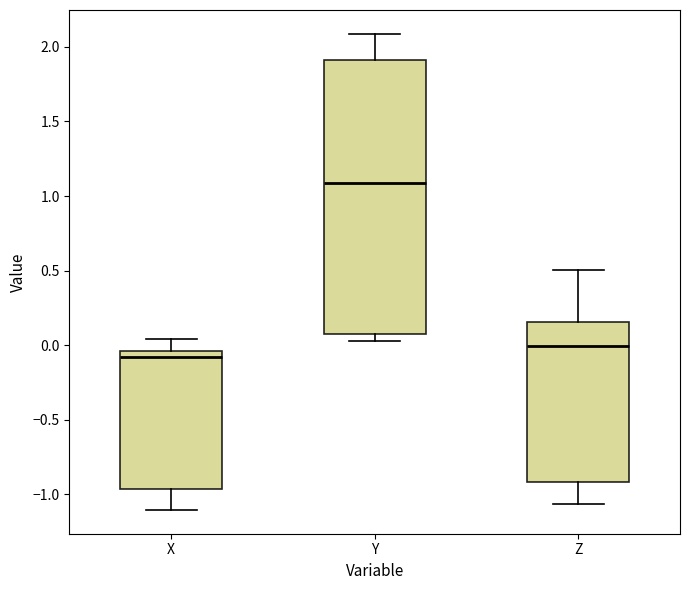

Reading left to right, transcribe this box plot: for each box, give where its median line is, the range the box spans, and where its two whiskers end, as read against the y-axis. The values are not printed on the chart, so give them approximately, as read against the axis.

X: median -0.10, box -0.95 to -0.05, whiskers -1.10 to 0.05
Y: median 1.10, box 0.10 to 1.90, whiskers 0.05 to 2.10
Z: median 0.00, box -0.90 to 0.15, whiskers -1.05 to 0.50